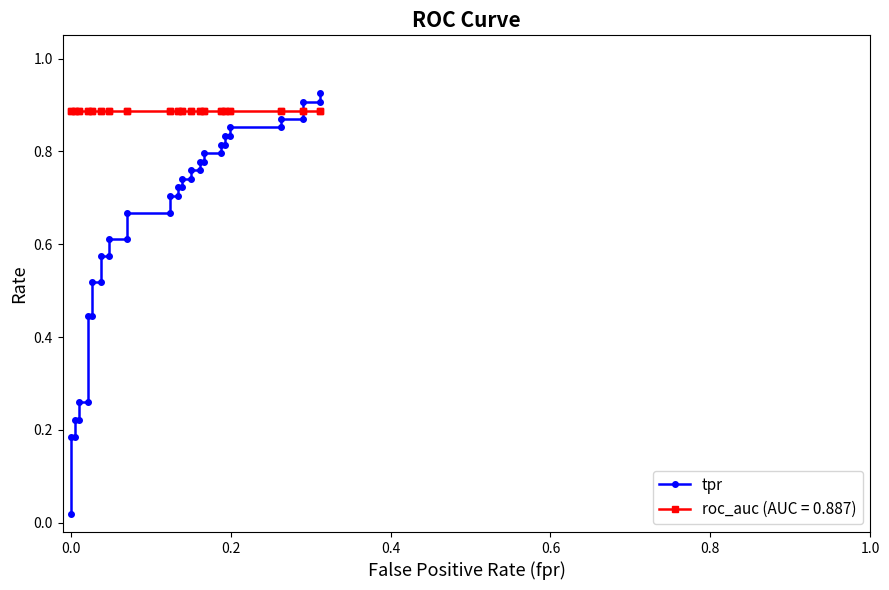

What is the difference between the maximum and second lowest values?

0.7